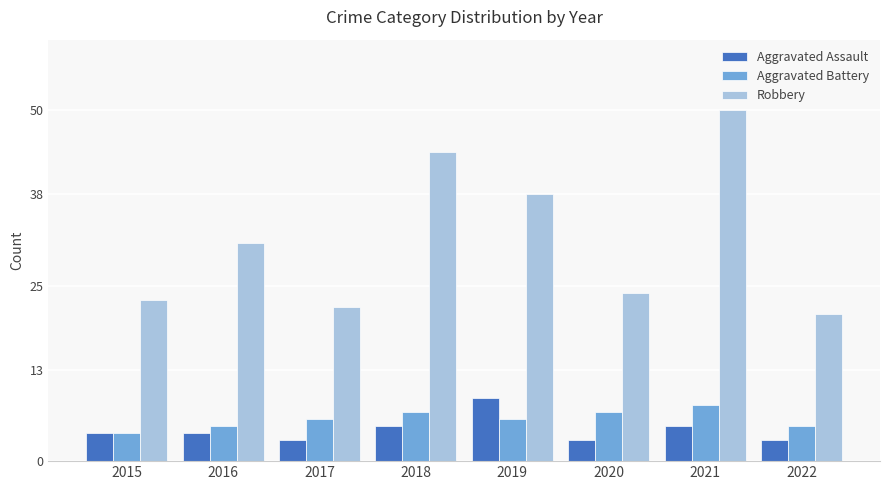

Is it true that Robbery equals 21 at 2022?

True